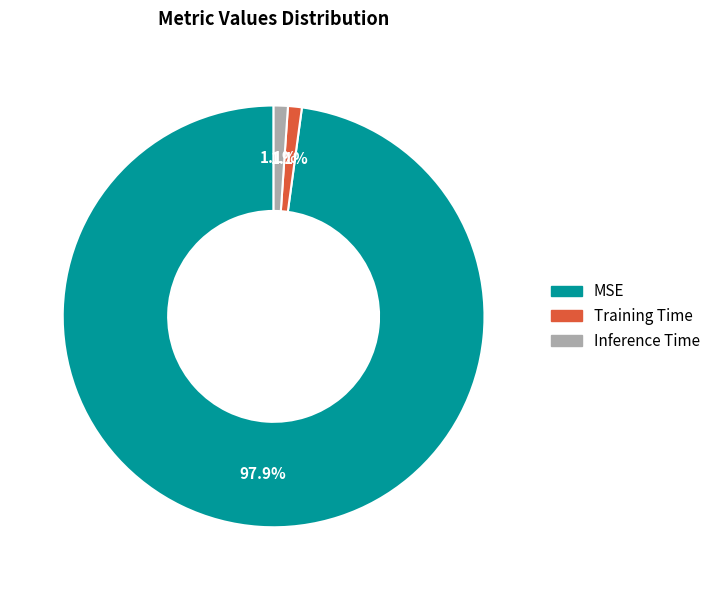

How much of the chart is everything except Training Time?

98.9%